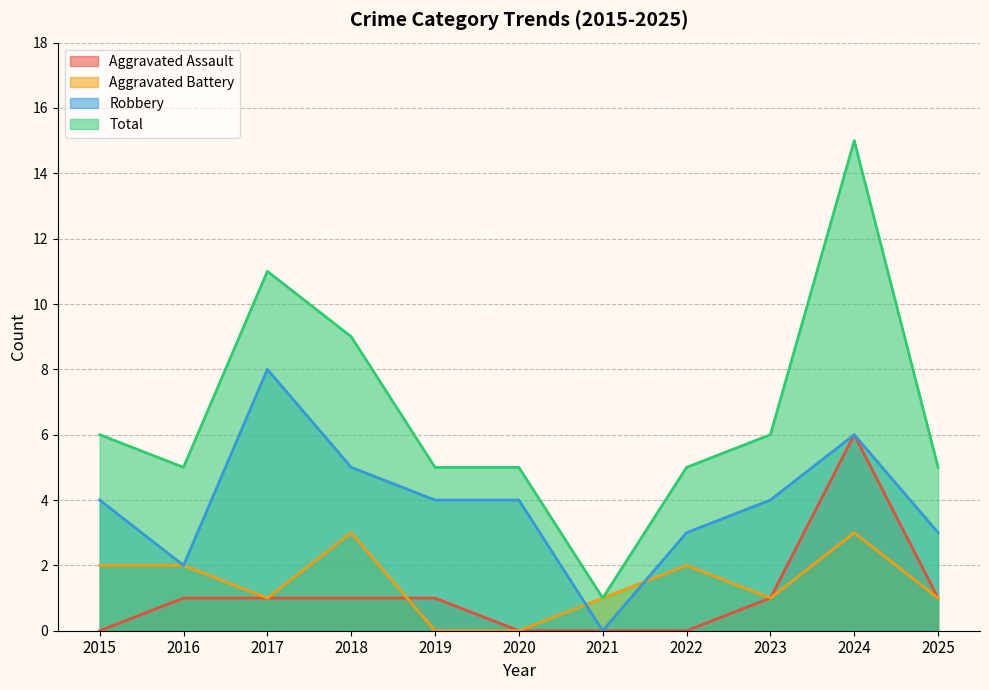

How many values in Aggravated Battery are above zero?

9